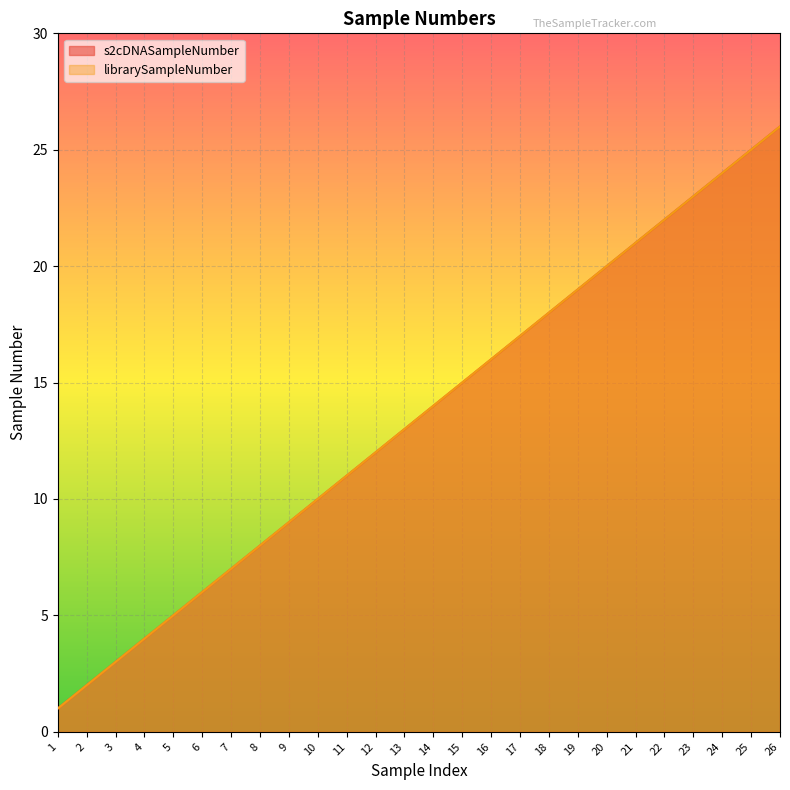

What is the maximum value shown in the chart?

26